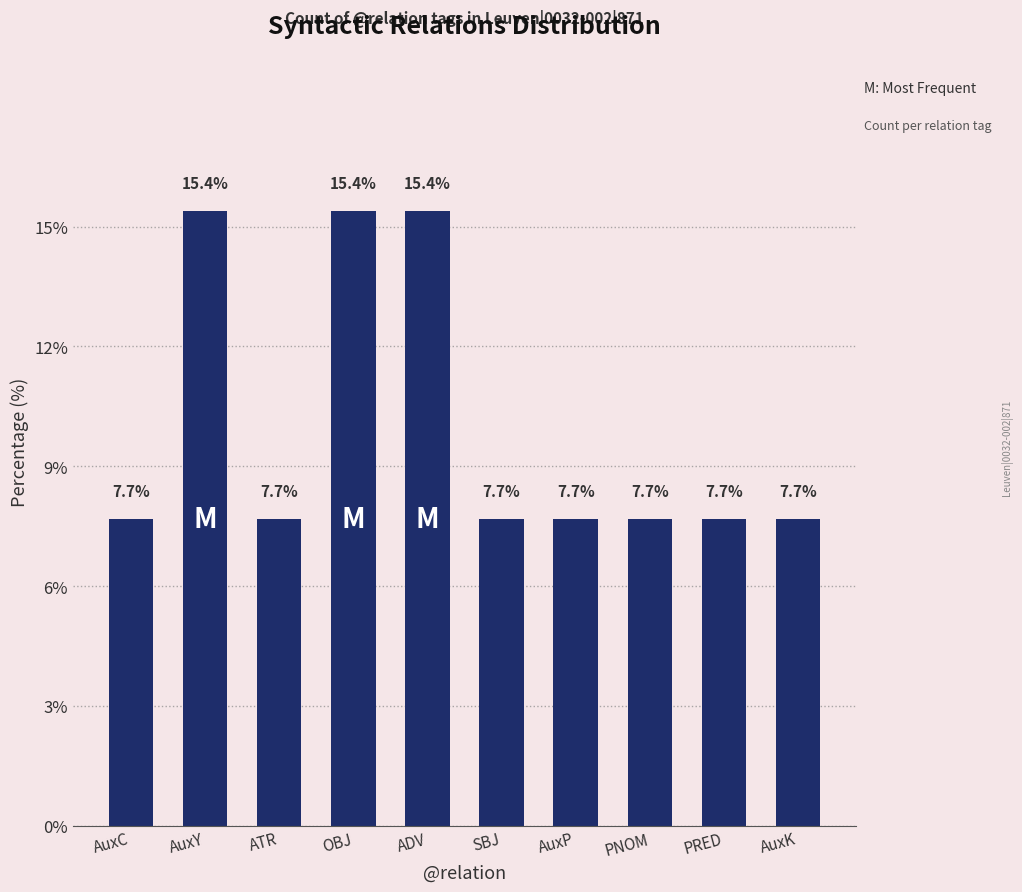

What is the smallest value displayed?

7.7